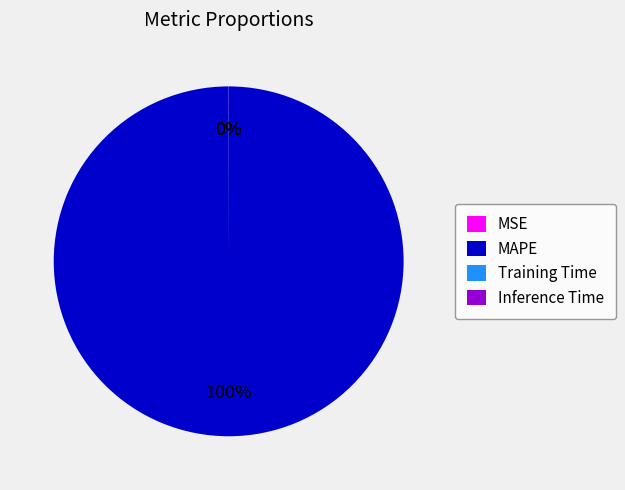

To the nearest percent, what portion does MAPE represent?

100%